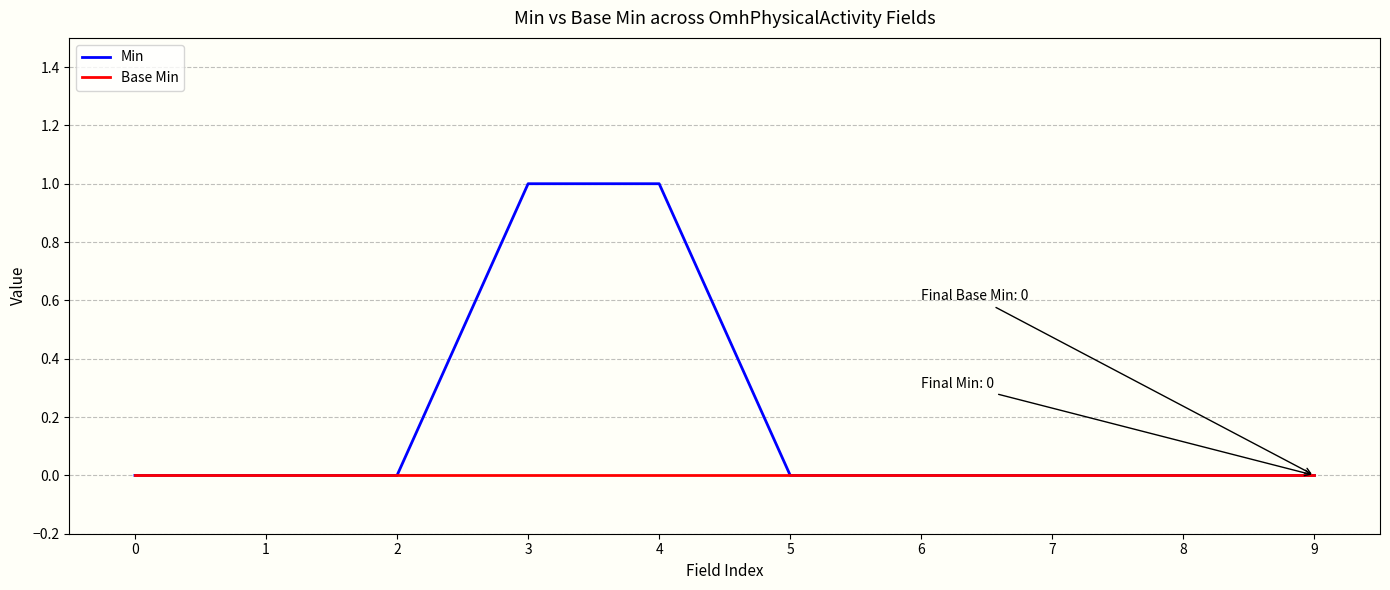

Between 2 and 3, which series saw the biggest shift?

Min